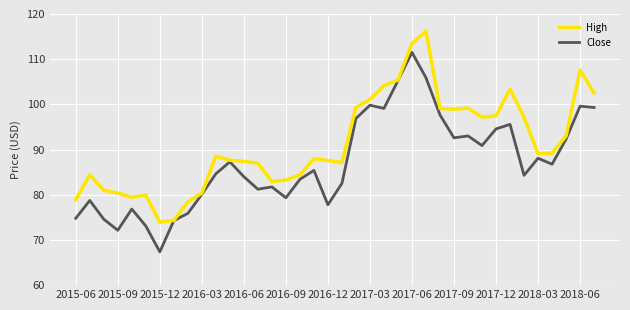

Rank the series by their maximum value, from highest to lowest.

High, Close